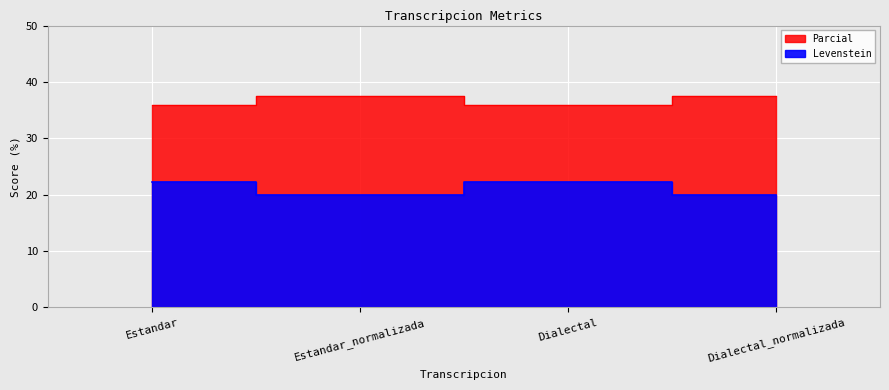

What is the label of the 1st point from the left?

Estandar